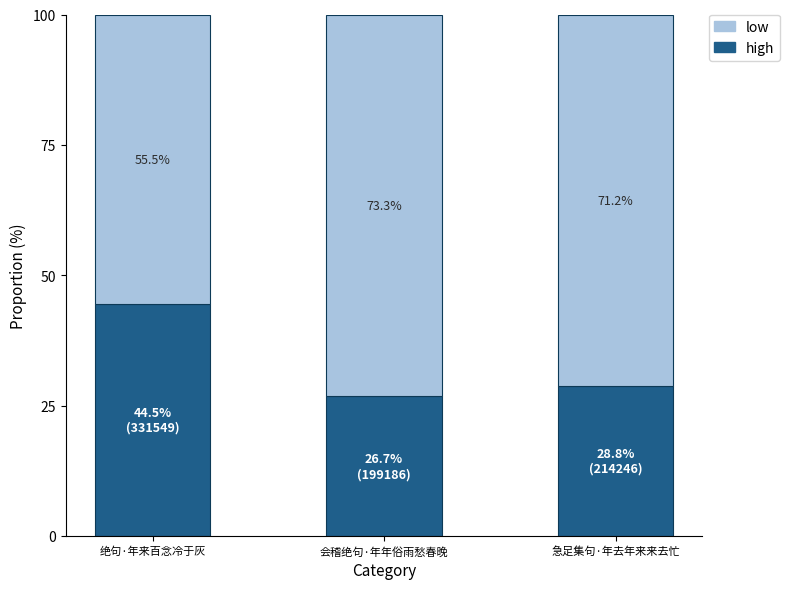

What is the total value across all series at 绝句·年来百念冷于灰?

100.0